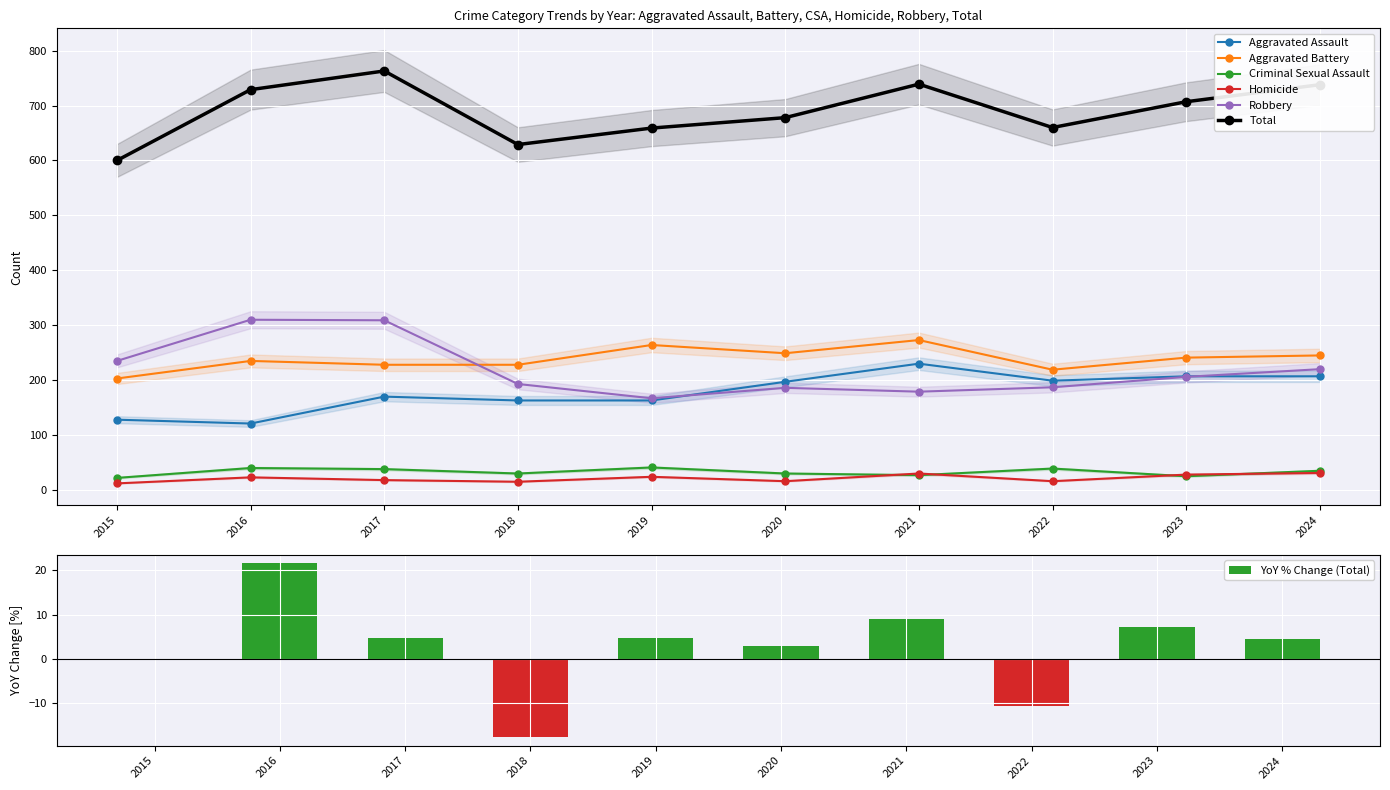

Which has a higher value, 2019 or 2016?

2019